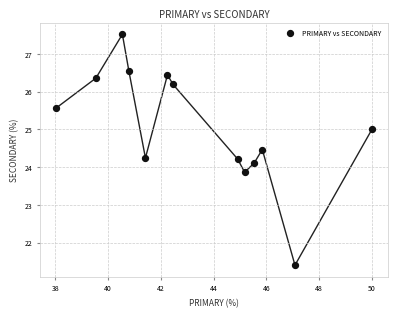

What is the range of Y values (max minus min)?

6.1